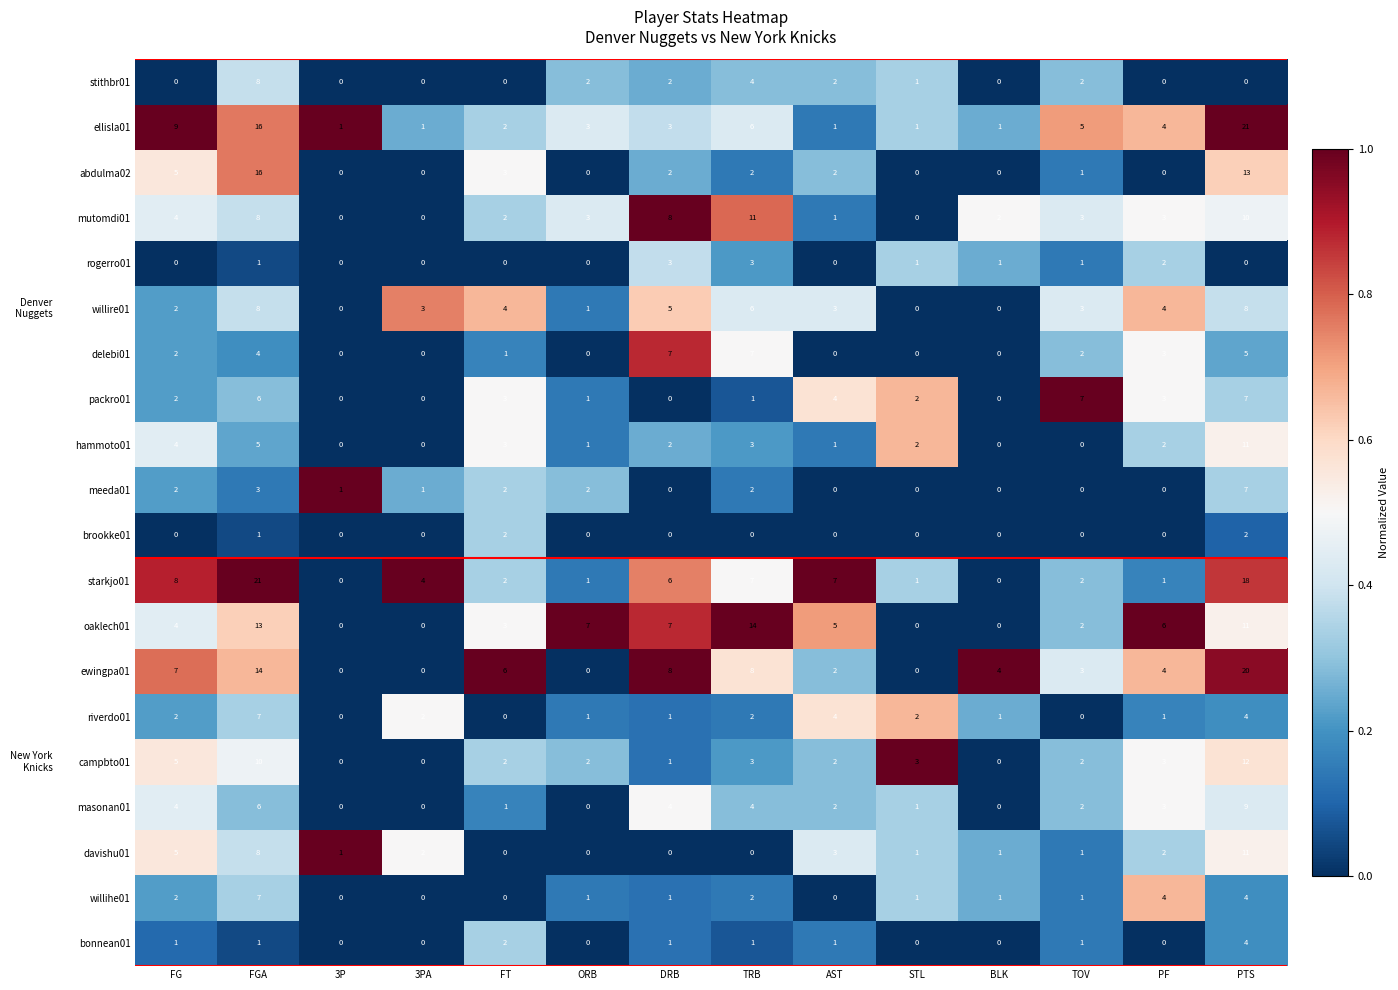

At which label is meeda01 closest to 3?

FGA